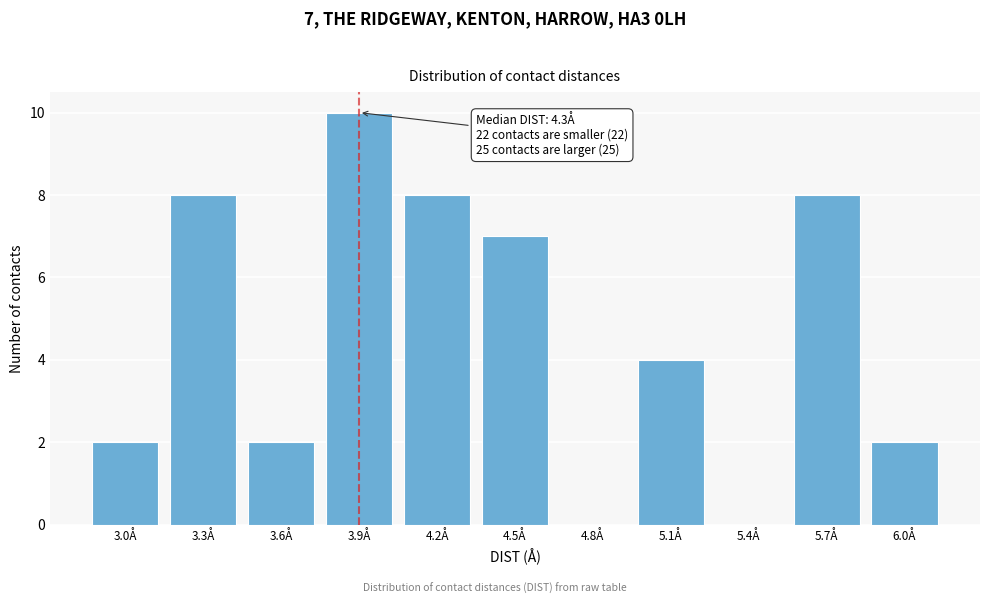

Reading left to right, what are all the values shown in this chart?

3.0Å=2	3.3Å=8	3.6Å=2	3.9Å=10	4.2Å=8	4.5Å=7	4.8Å=0	5.1Å=4	5.4Å=0	5.7Å=8	6.0Å=2